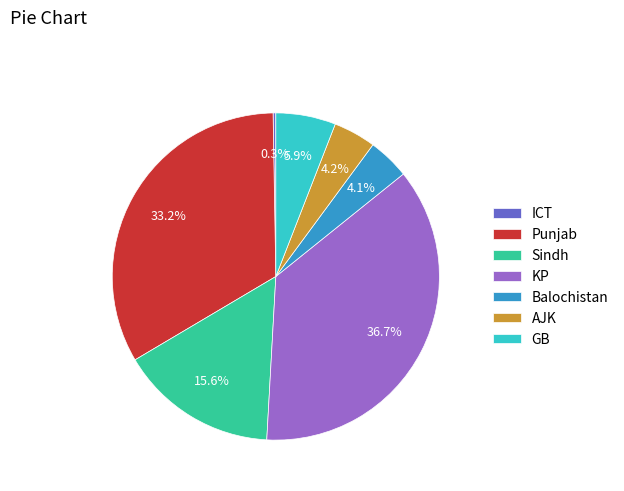

Is the sum of Punjab and Balochistan greater than half?

No